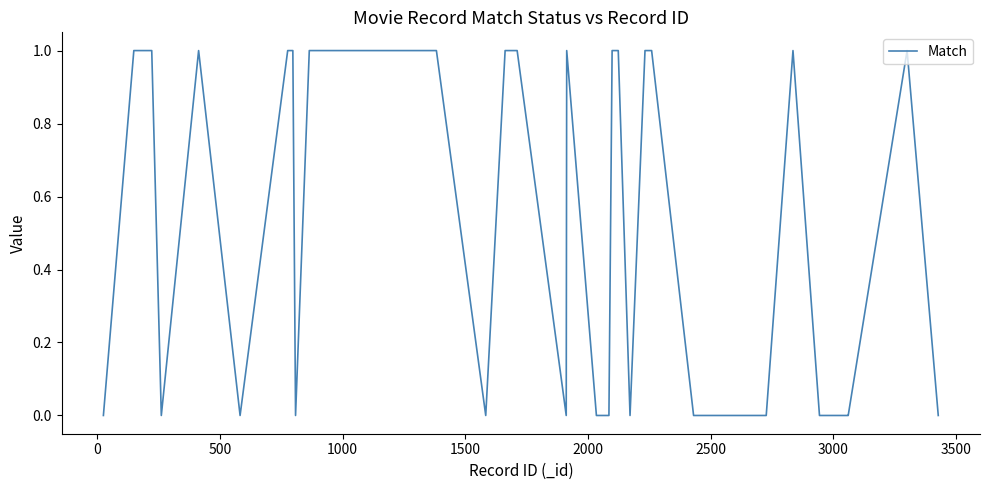

Does the chart have visible grid lines?

No